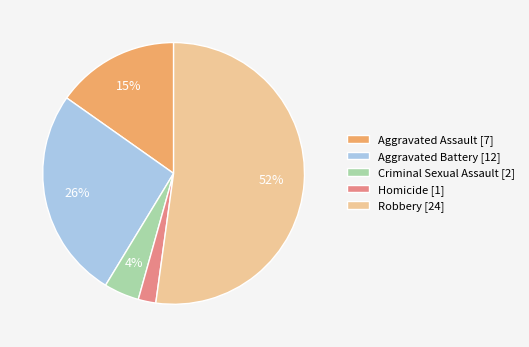

Count the number of slices in the pie.

5